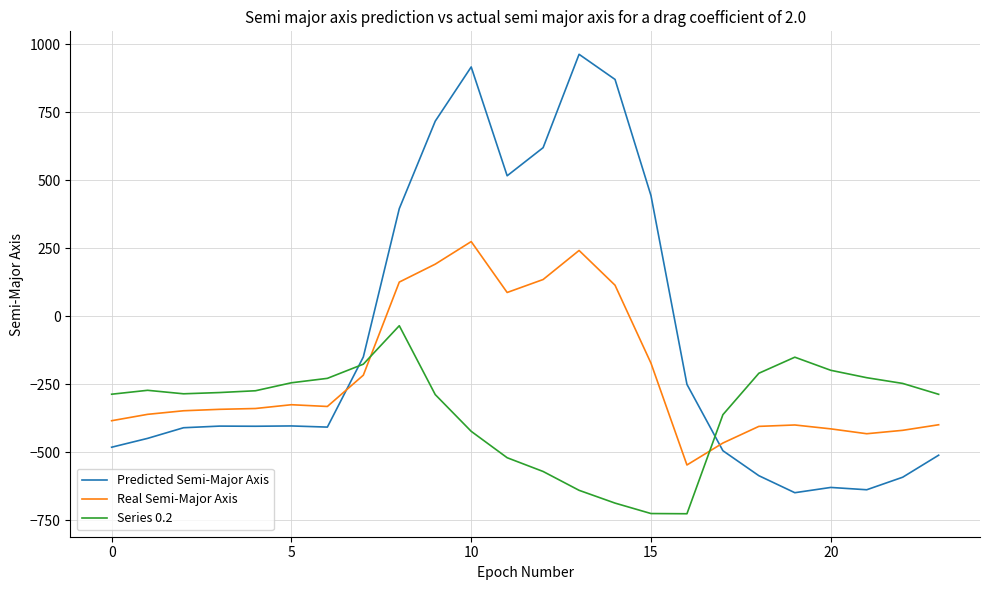

What are all the series names shown in the legend?

Predicted Semi-Major Axis, Real Semi-Major Axis, Series 0.2